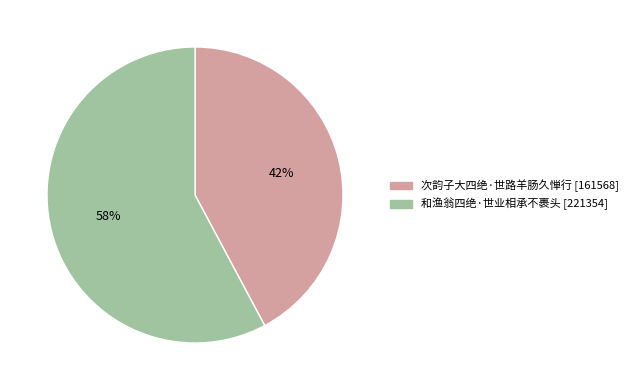

Is there any slice that represents more than half of the pie?

Yes